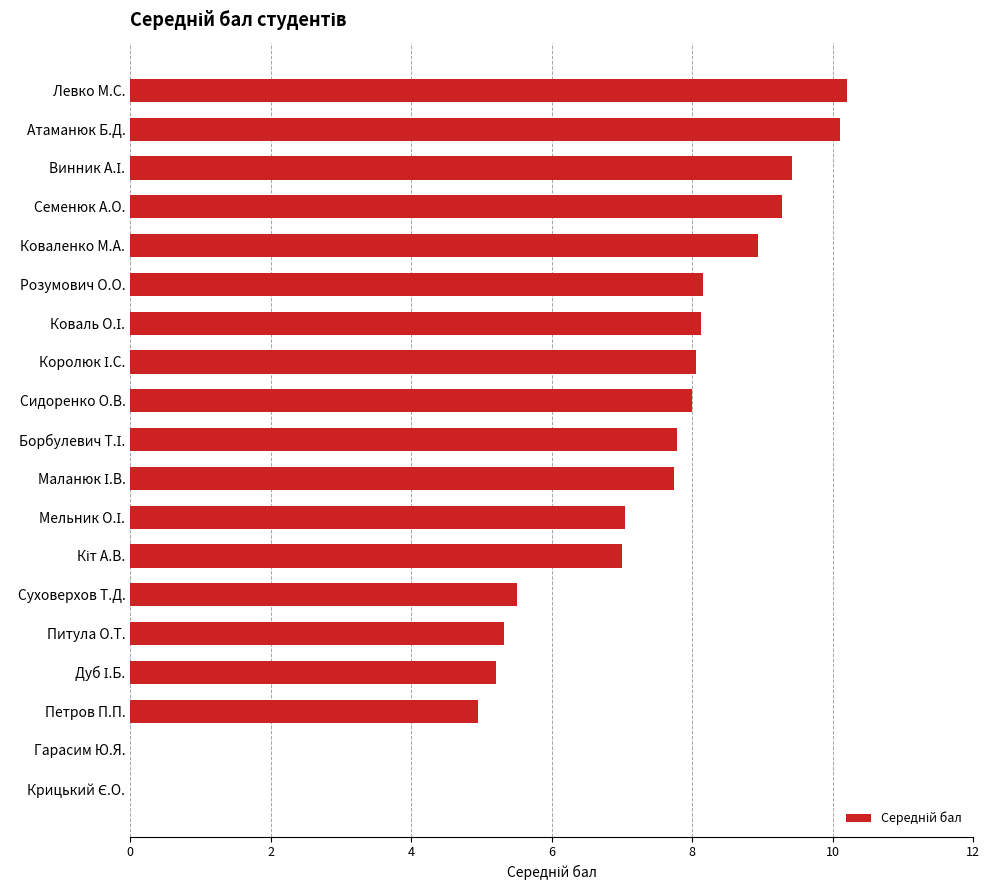

What is the approximate value at Питула О.Т.?

5.3